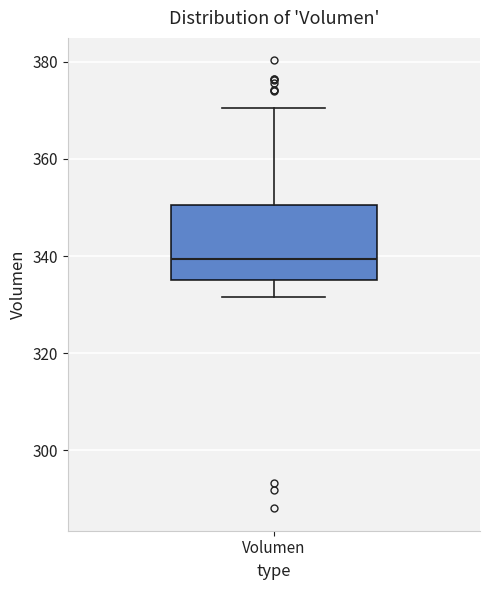

Where does the upper whisker of the box for Volumen end on the y-axis? The values are not printed on the chart, so give them approximately, as read against the axis.

370